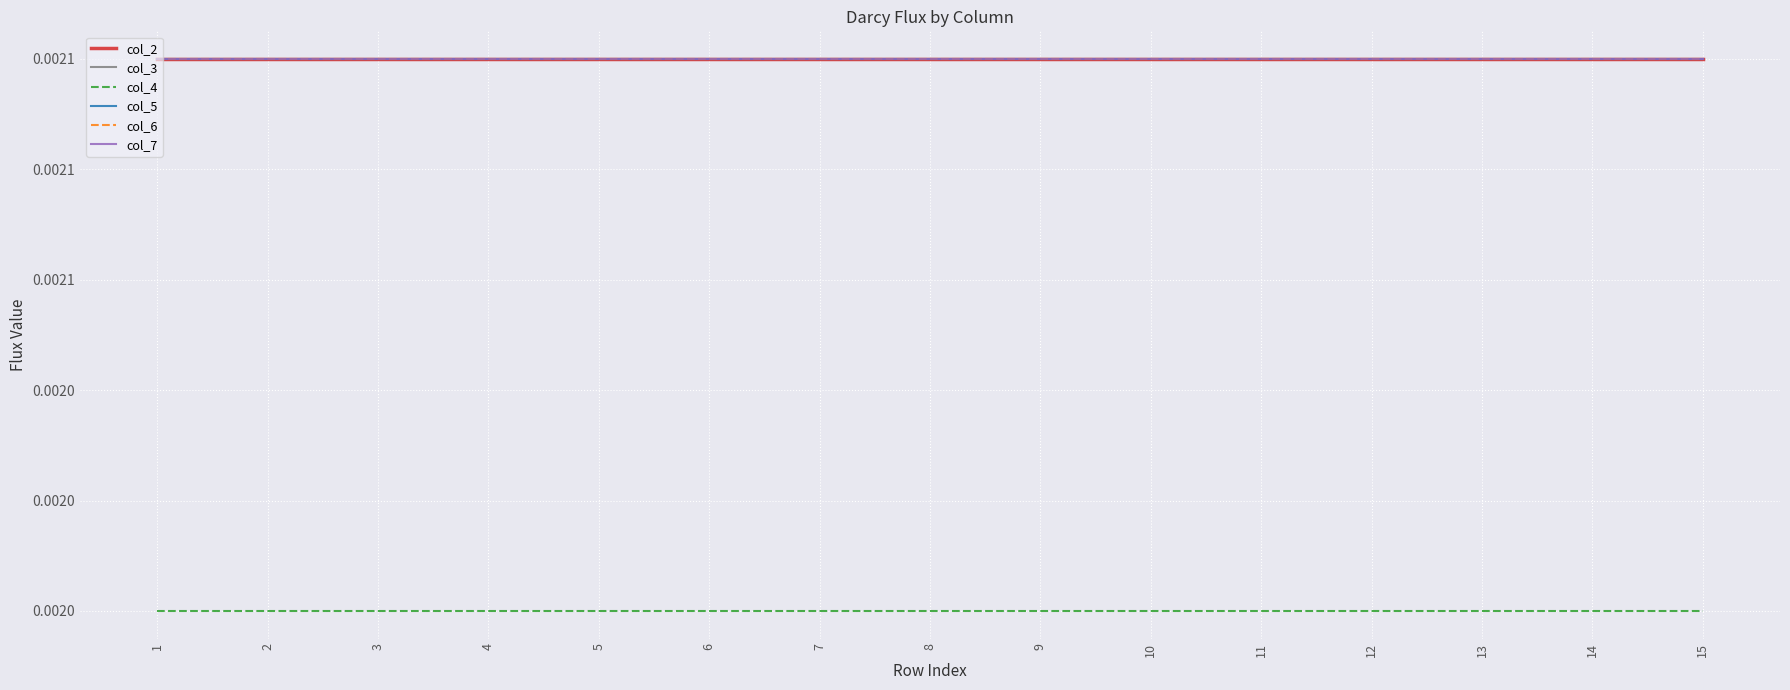

Does the chart display data point markers on the line(s)?

No